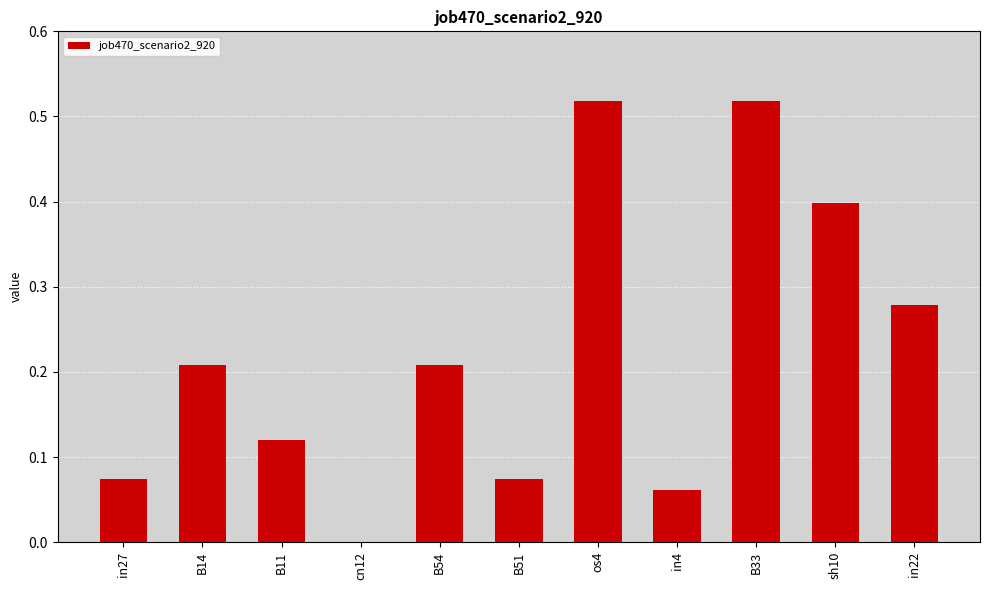

The chart shows a value of 0.5 at in22. True or false?

False